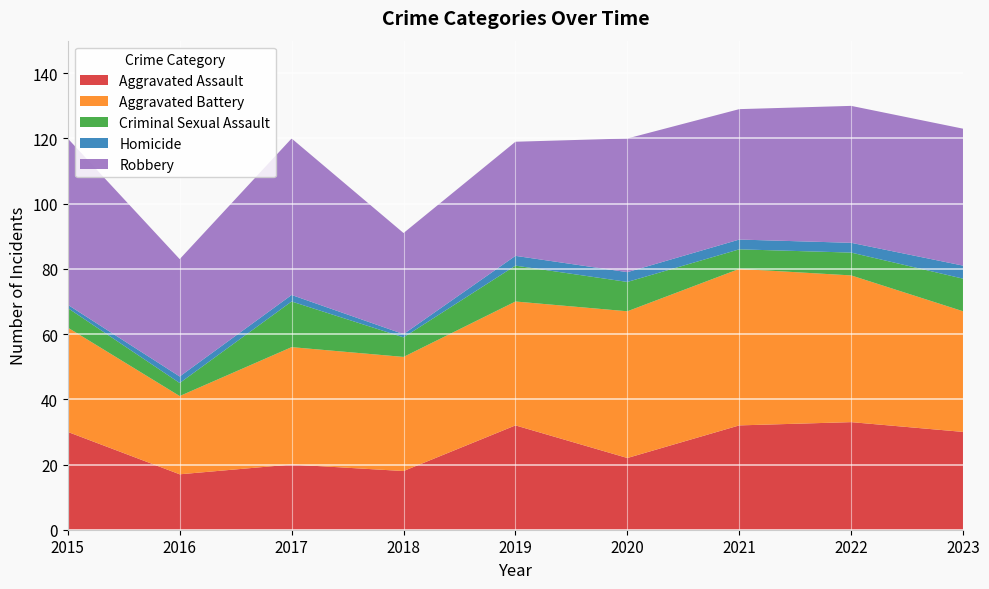

Reading left to right, transcribe all the data shown in this chart.

Aggravated Assault: 30	17	20	18	32	22	32	33	30
Aggravated Battery: 32	24	36	35	38	45	48	45	37
Criminal Sexual Assault: 6	4	14	6	11	9	6	7	10
Homicide: 1	2	2	1	3	3	3	3	4
Robbery: 51	36	48	31	35	41	40	42	42